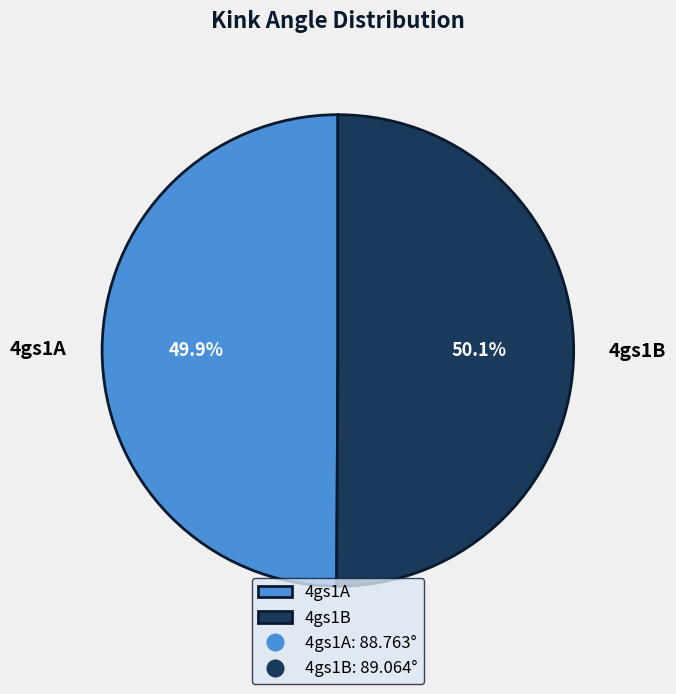

Is there a majority slice in this chart?

Yes